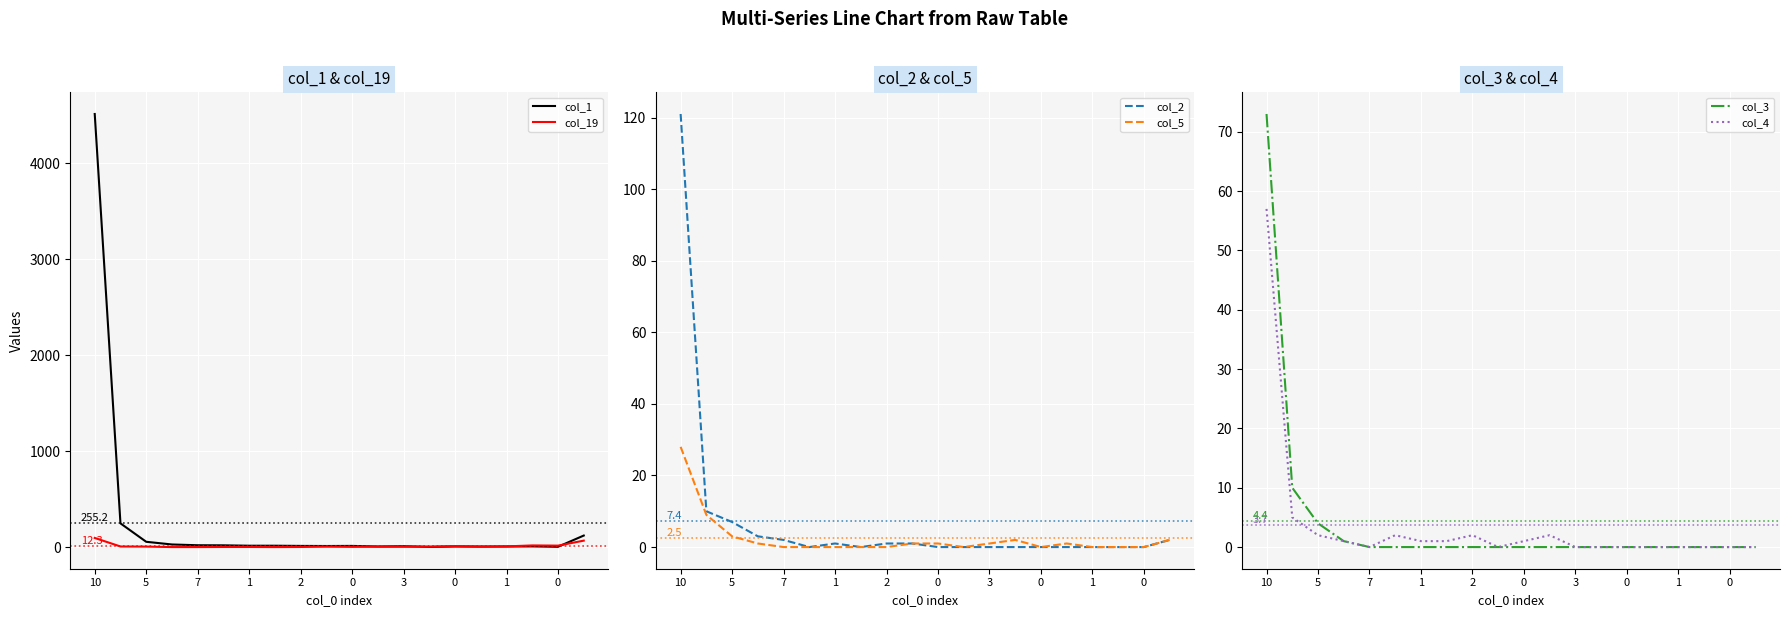

True or false: col_2 and col_1 intersect in this chart.

False